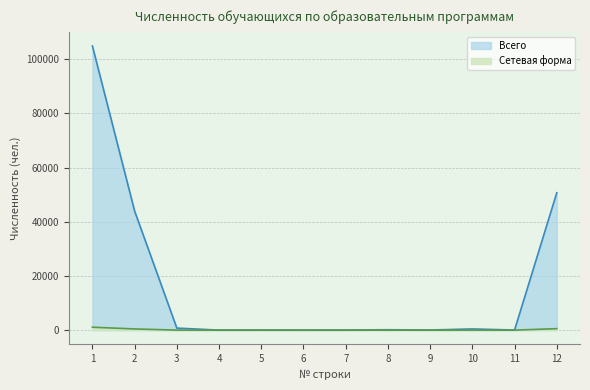

Rank the categories by Сетевая форма value from lowest to highest.

4, 6, 7, 8, 9, 11, 5, 10, 3, 2, 12, 1